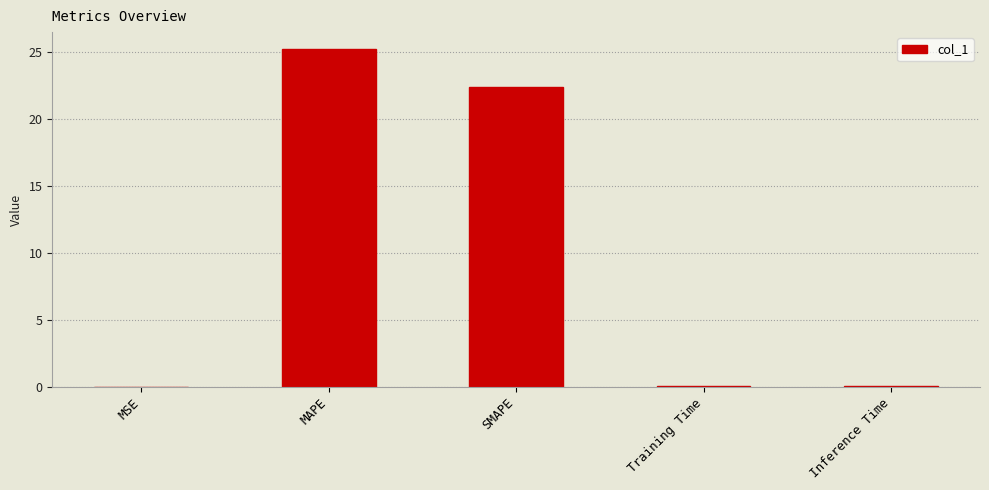

What is the change in value from MAPE to SMAPE?

-2.8